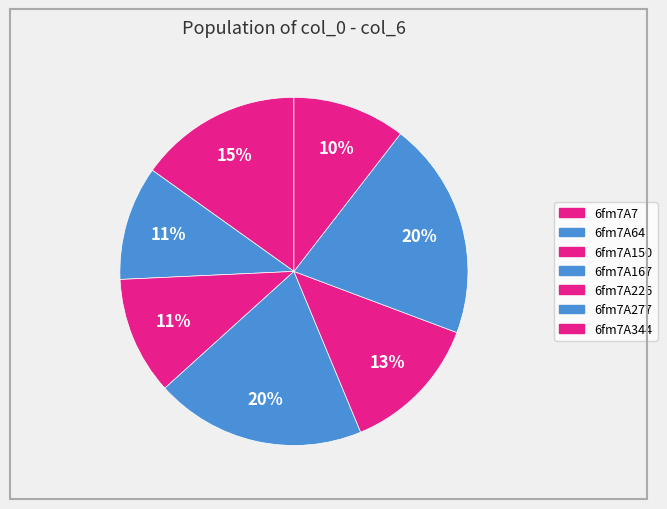

To the nearest percent, what percentage of the pie is 6fm7A226?

13%